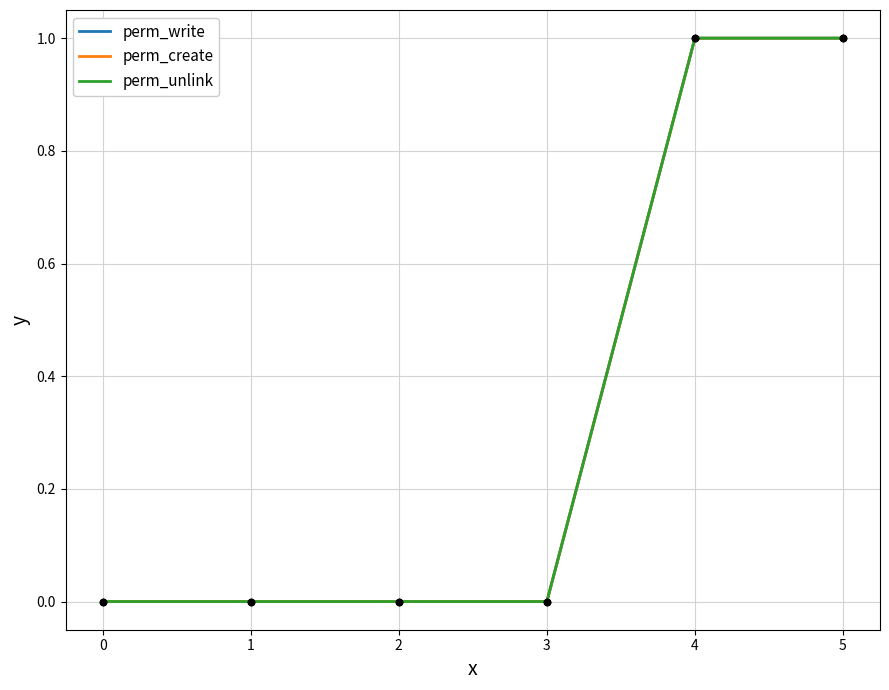

Which series has the largest total across all categories?

perm_write